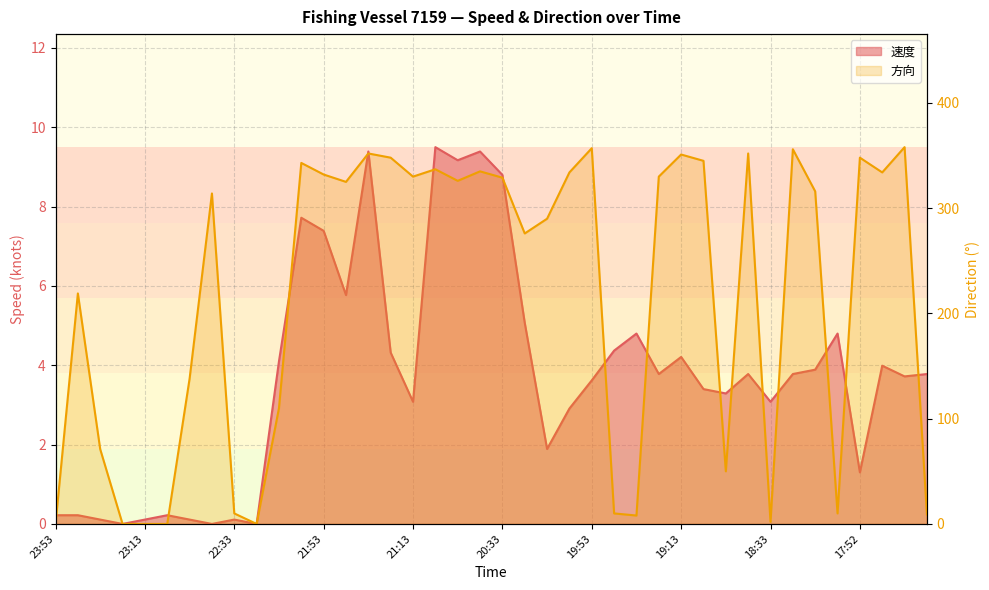

How many lines are shown in the chart?

2